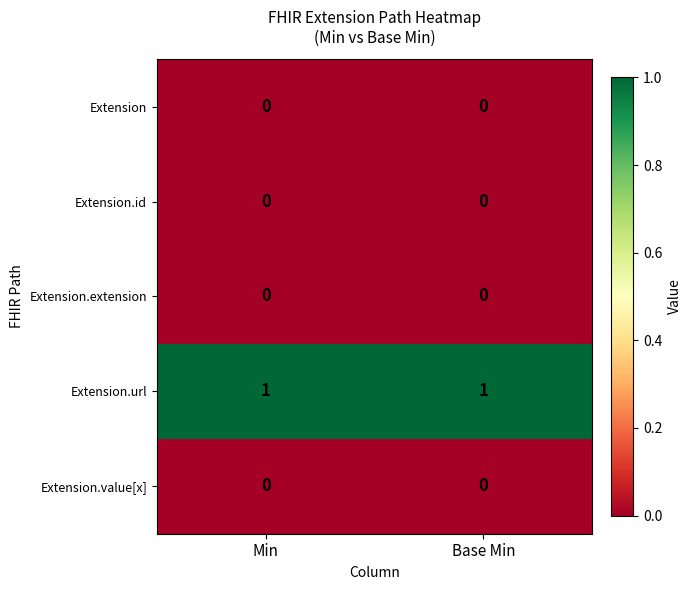

Is the value of Extension.id at Base Min greater than the value of Extension.url at Base Min?

No